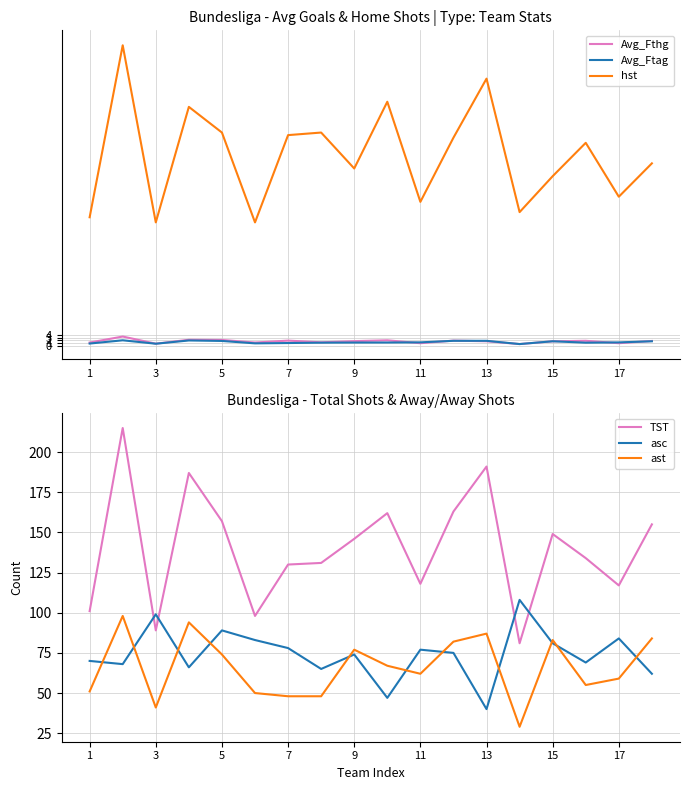

What is the greatest value displayed?

215.0